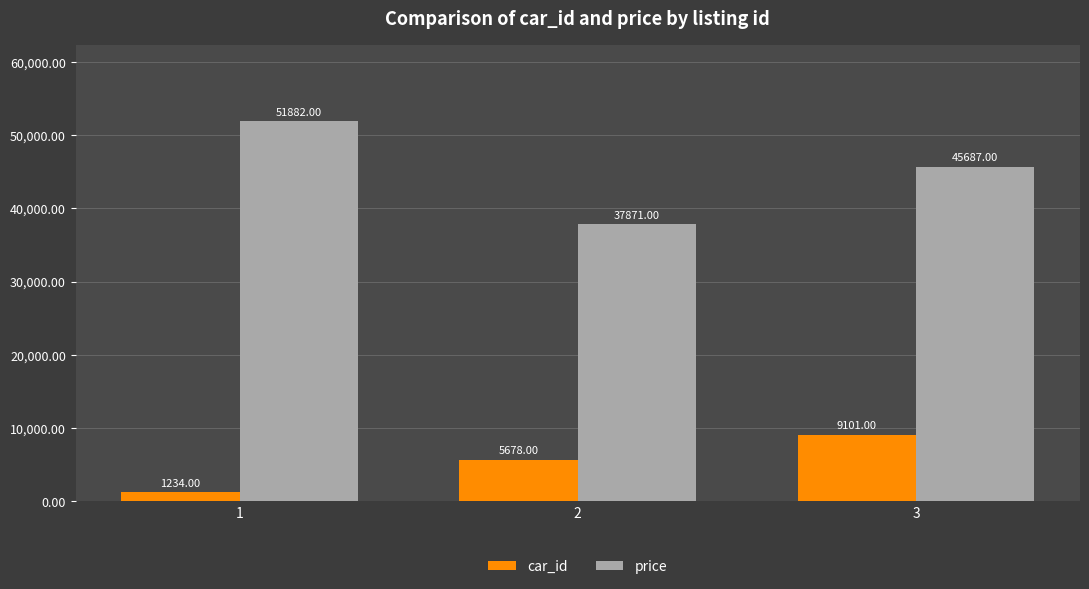

Does the chart contain any negative values?

No